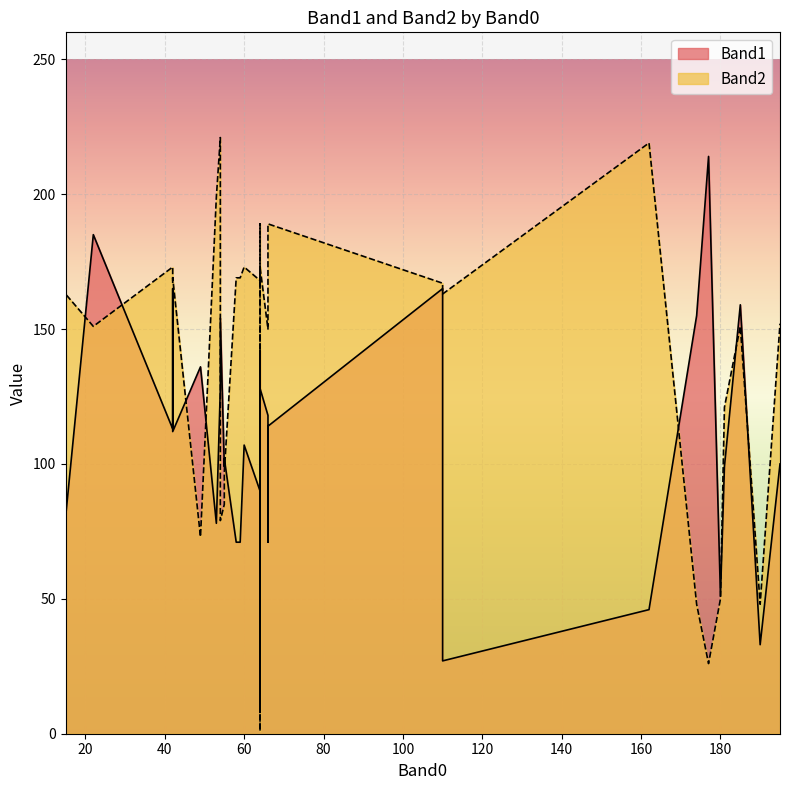

Which series has the largest range (max minus min)?

Band2